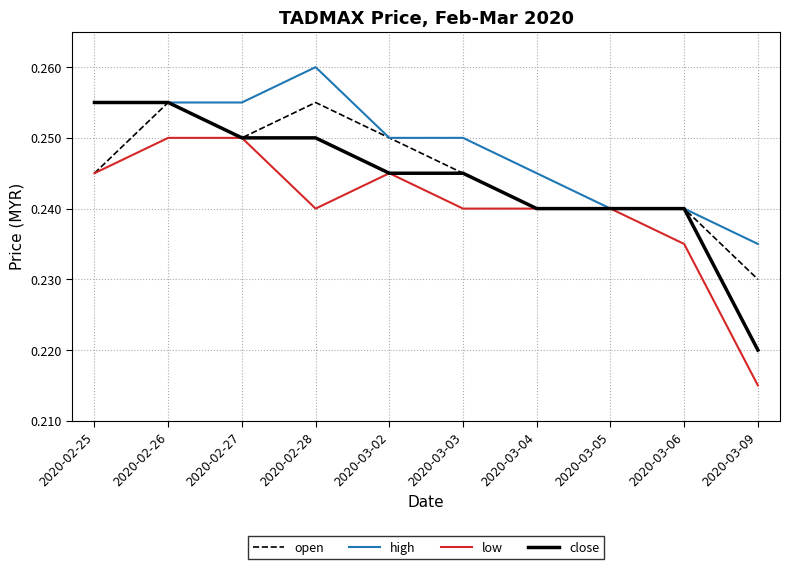

What position from the left is 2020-03-06?

9